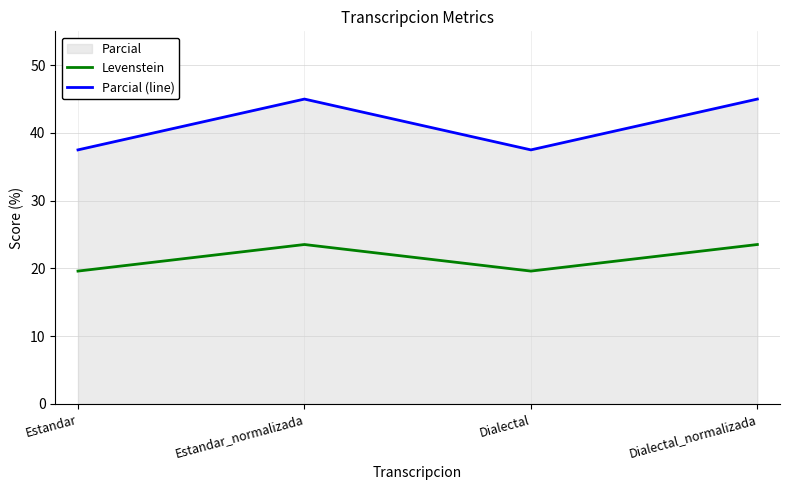

What is the label of the 2nd point from the left?

Estandar_normalizada